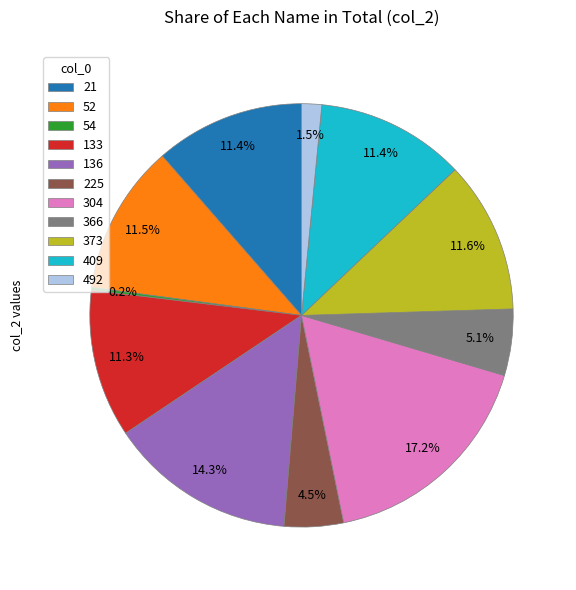

What is the largest slice in the pie chart?

304